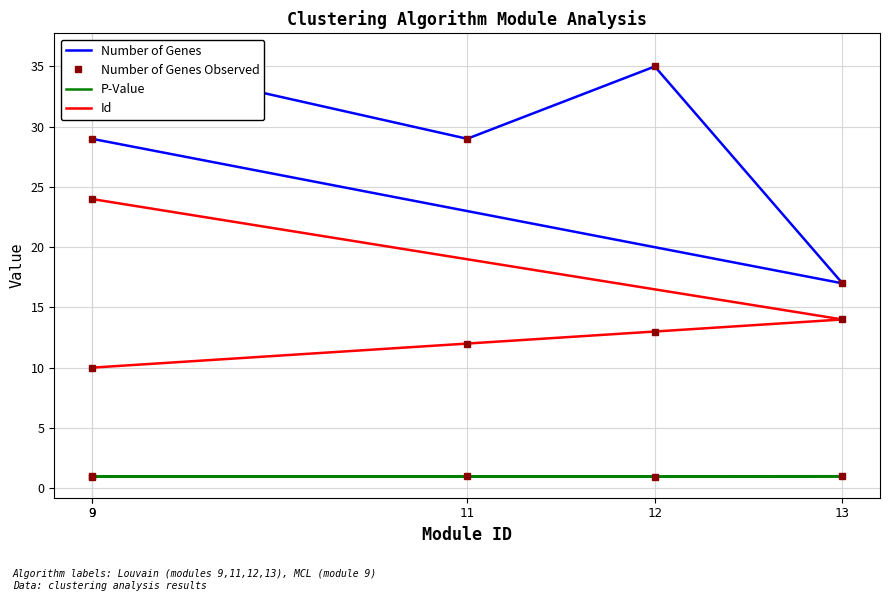

Which series has the widest spread of values?

Number of Genes